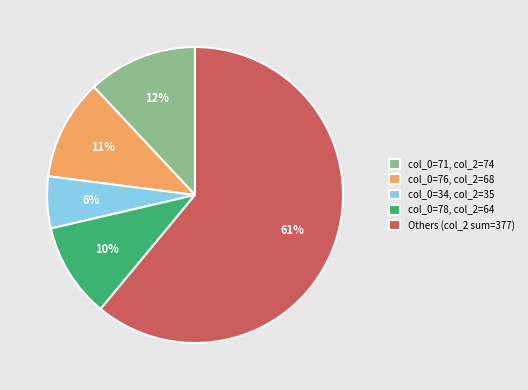

To the nearest percent, what is the difference between the largest and smallest slice percentages?

55%